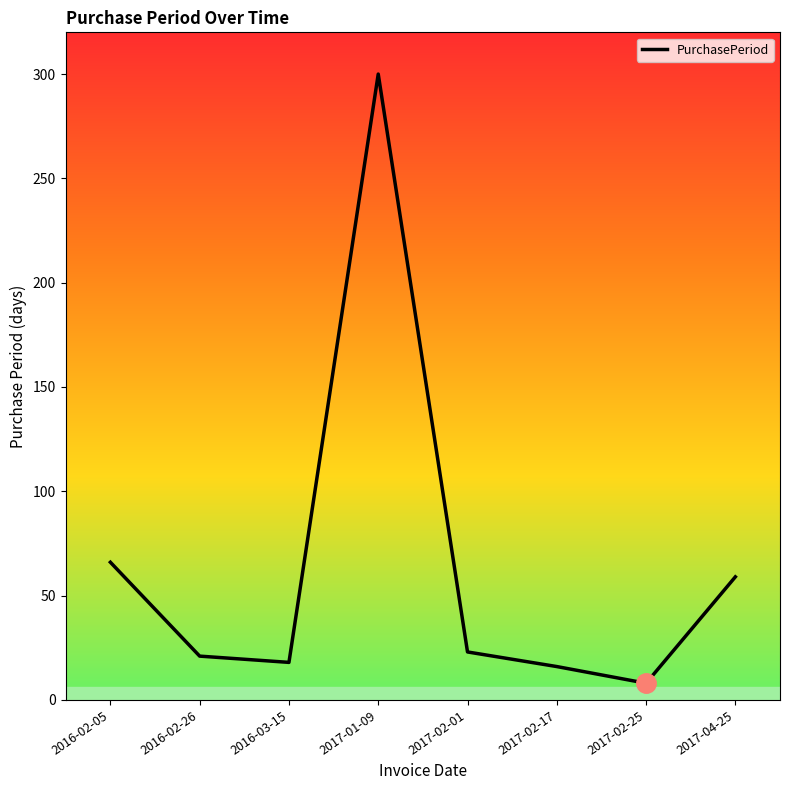

How many distinct data groups are displayed?

1